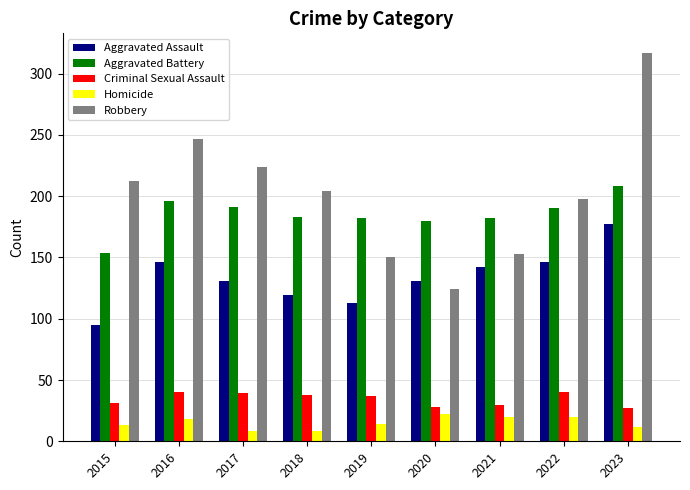

What is the smallest value displayed?

8